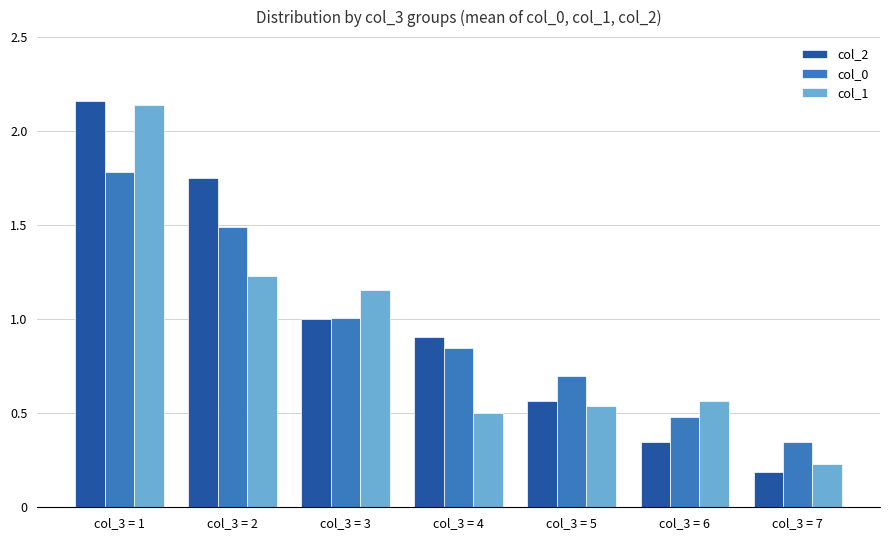

Is the value of col_1 at col_3 = 2 greater than the value of col_2 at col_3 = 6?

Yes